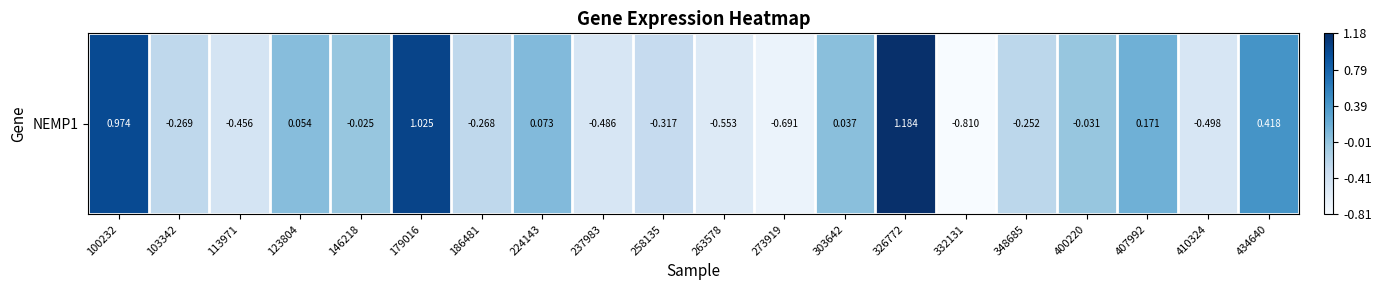

How many data points does each series have?

20